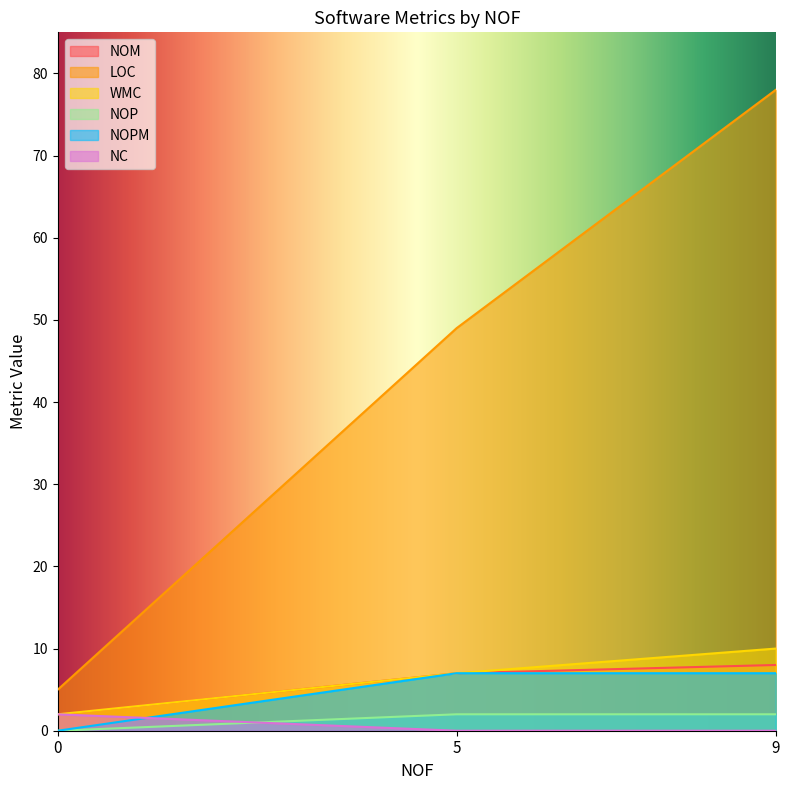

What is the average value of the NOM series?

6